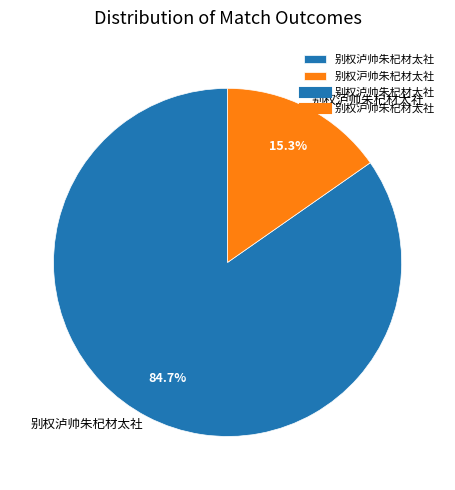

How much of the chart is everything except 别权泸帅朱杞材太社?

15.3%